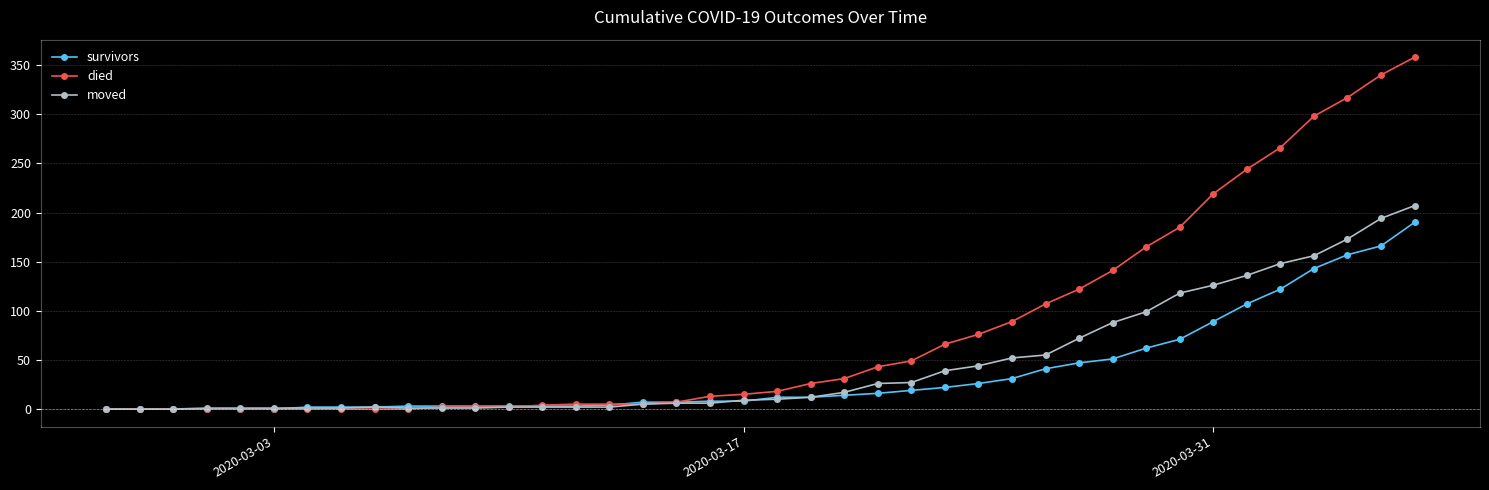

What is the greatest value displayed?

358